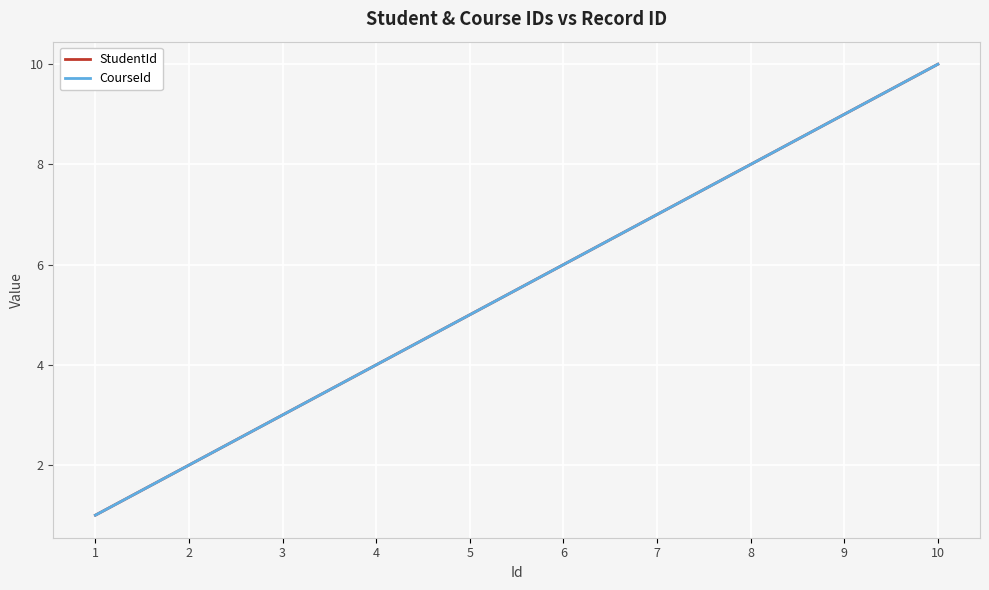

How many lines are shown in the chart?

2